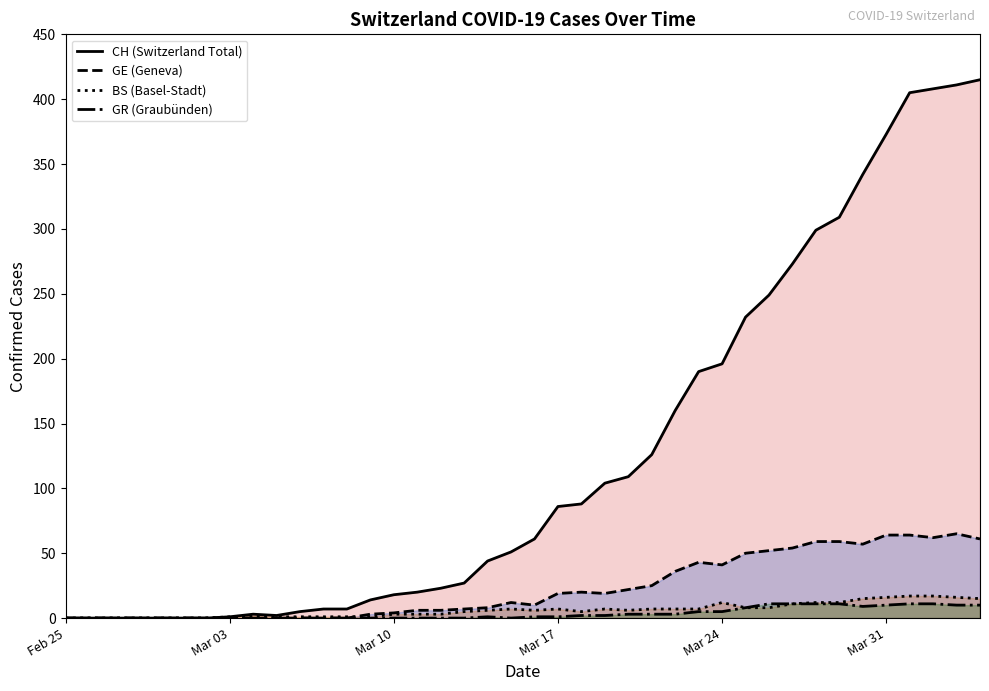

Which series has the largest total across all categories?

CH (Switzerland Total)